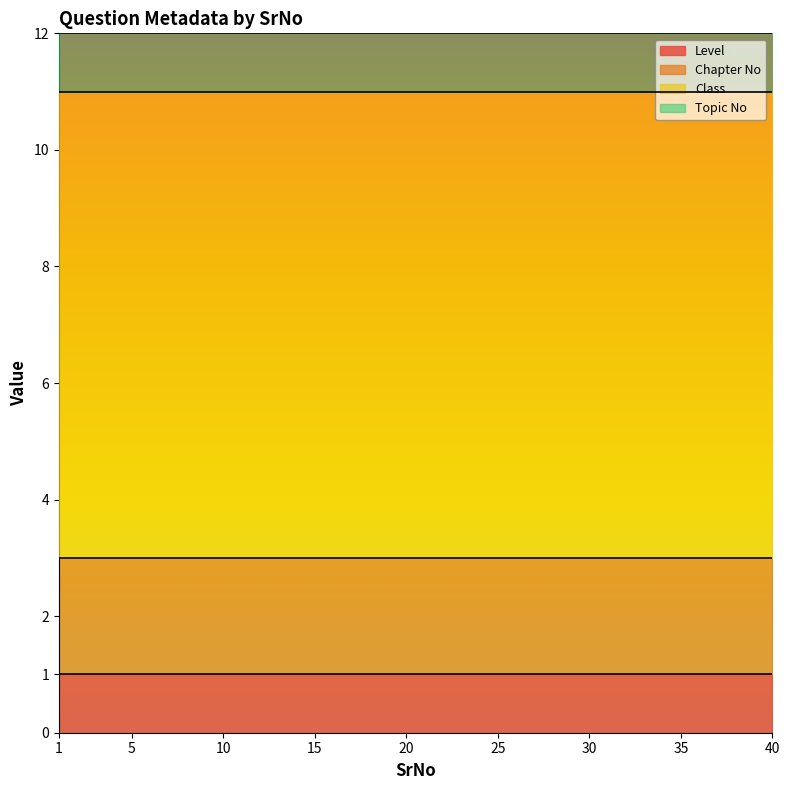

Which series has the largest range (max minus min)?

Level